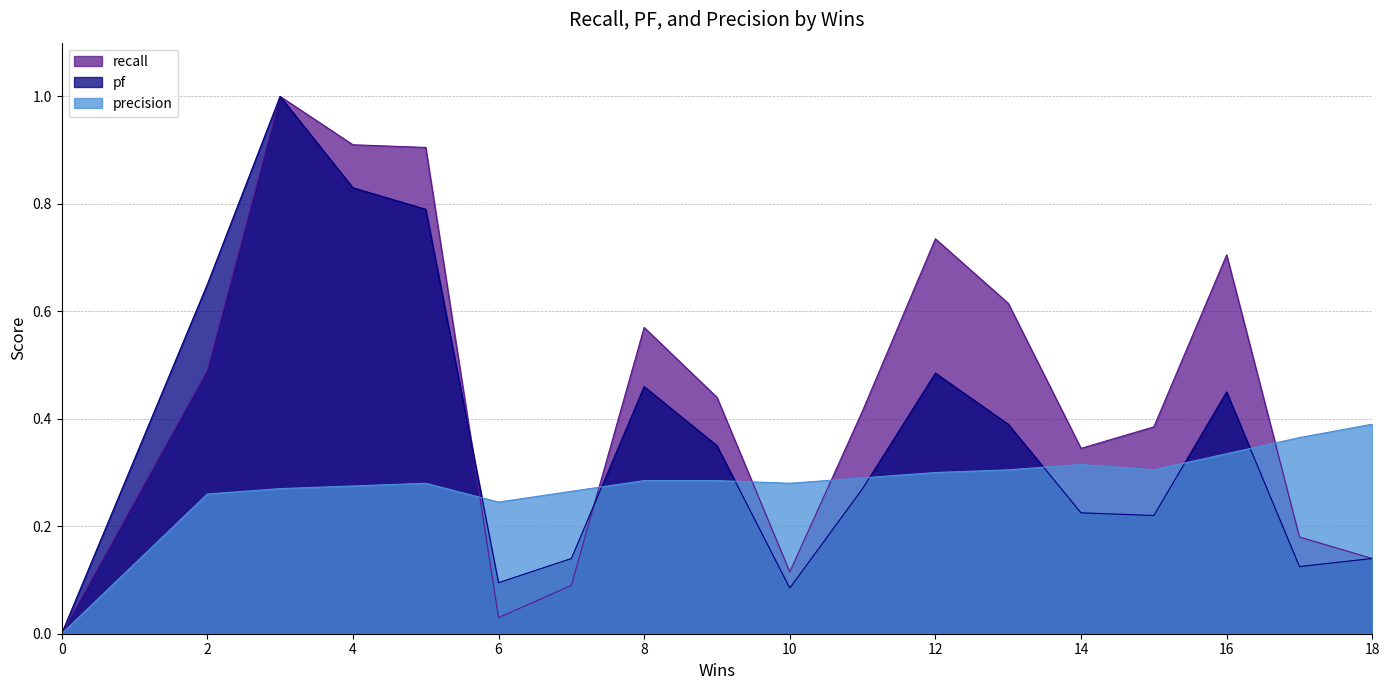

Count the number of data series in this chart.

3